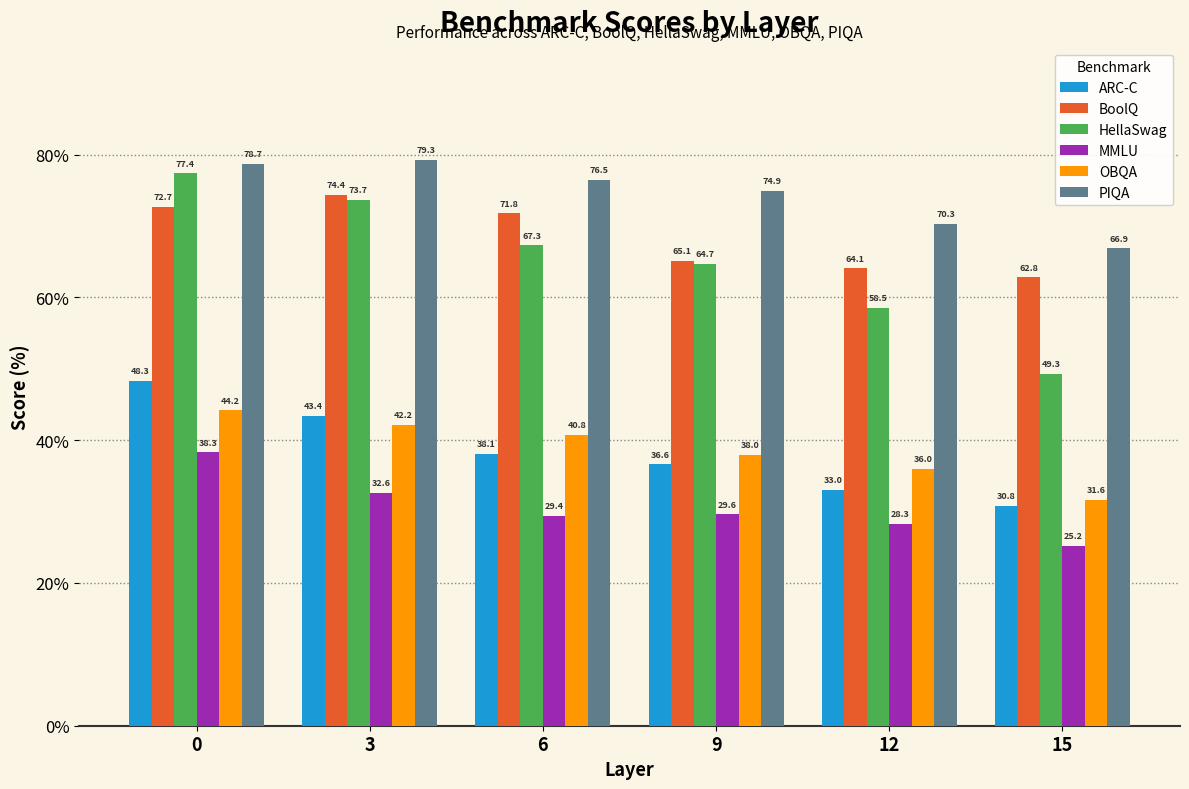

Are the bars horizontal?

No